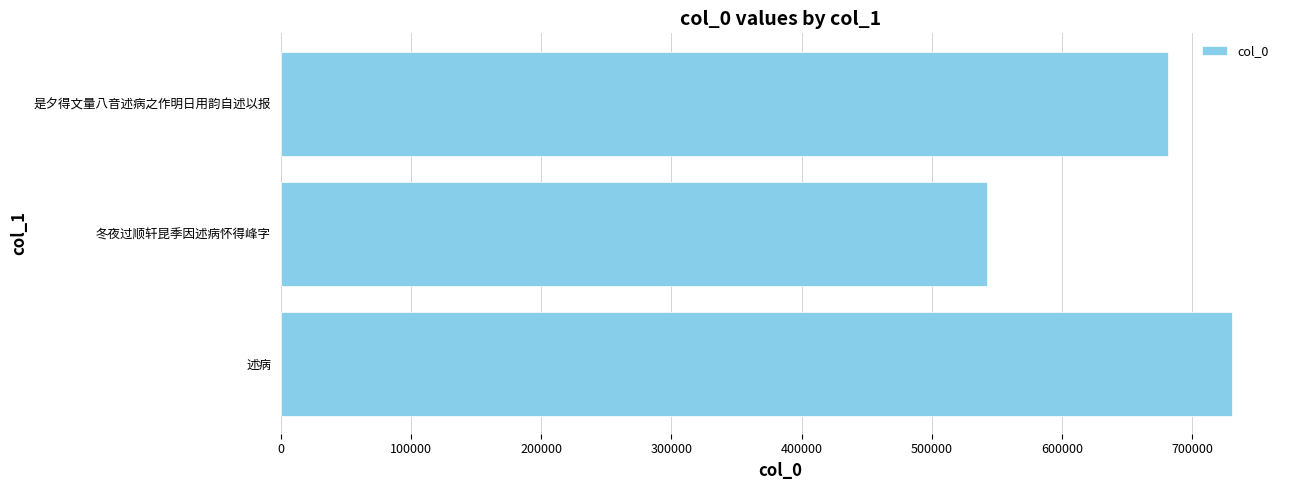

What is the greatest value displayed?

730843